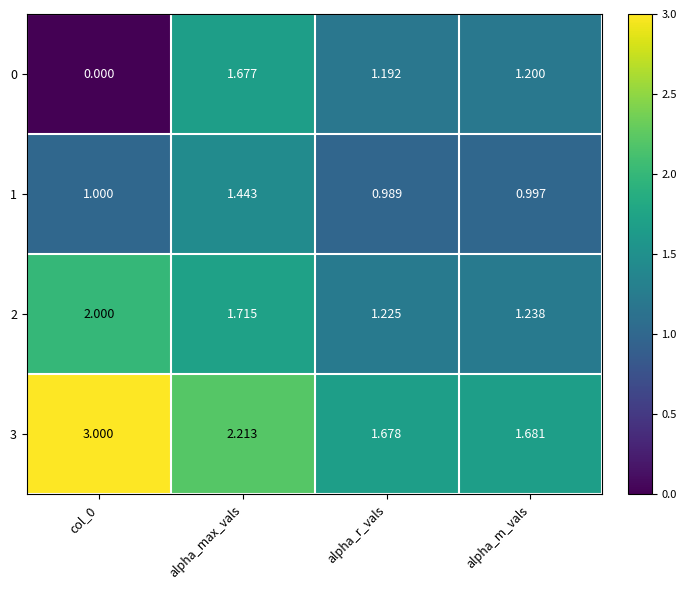

How many distinct data groups are displayed?

4